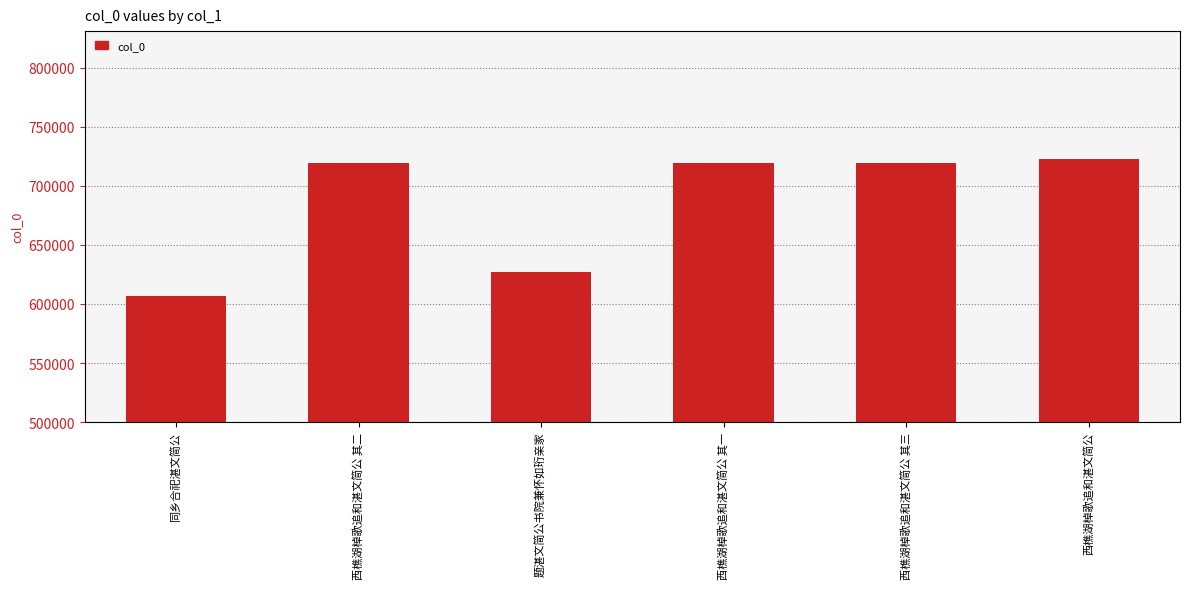

Rank the categories by value from lowest to highest.

同乡合祀湛文简公, 题湛文简公书院兼怀如珩亲家, 西樵湖棹歌追和湛文简公 其一, 西樵湖棹歌追和湛文简公 其二, 西樵湖棹歌追和湛文简公 其三, 西樵湖棹歌追和湛文简公